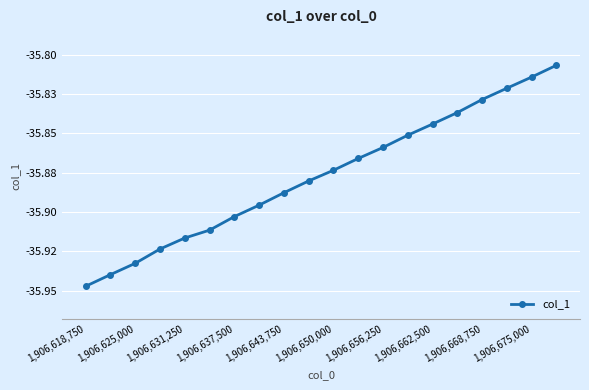

Is this an area chart (filled region under the line)?

No